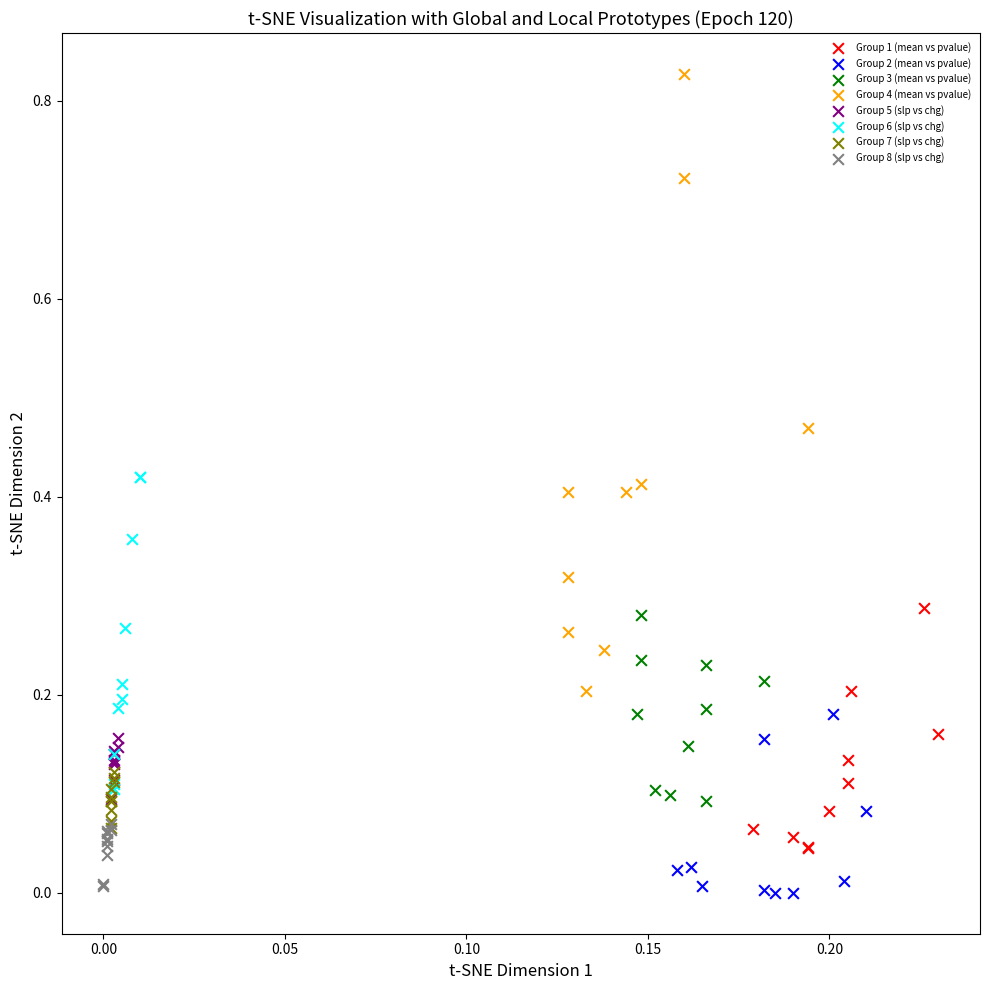

Which series has the widest spread of Y values?

Group 4 (mean vs pvalue)